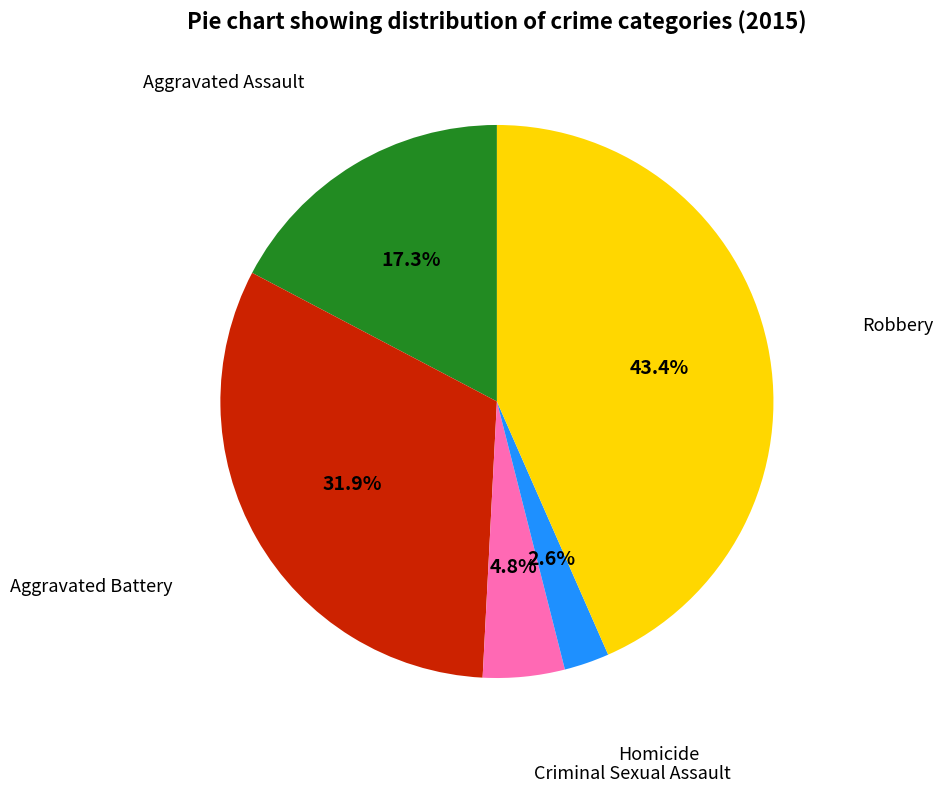

Is there any slice that represents more than half of the pie?

No